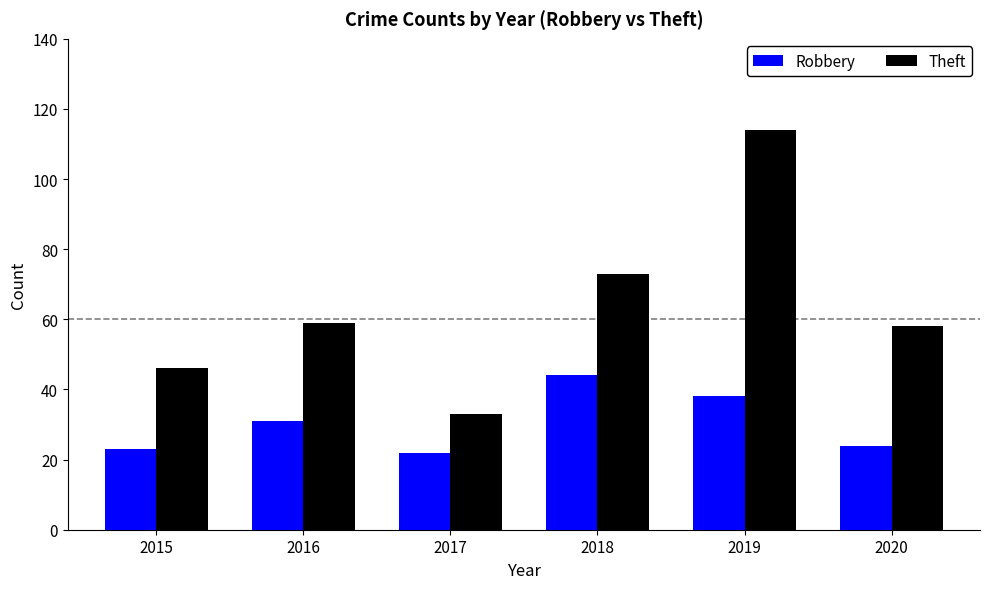

What is the value of the Theft bar at the 1st from the left?

46